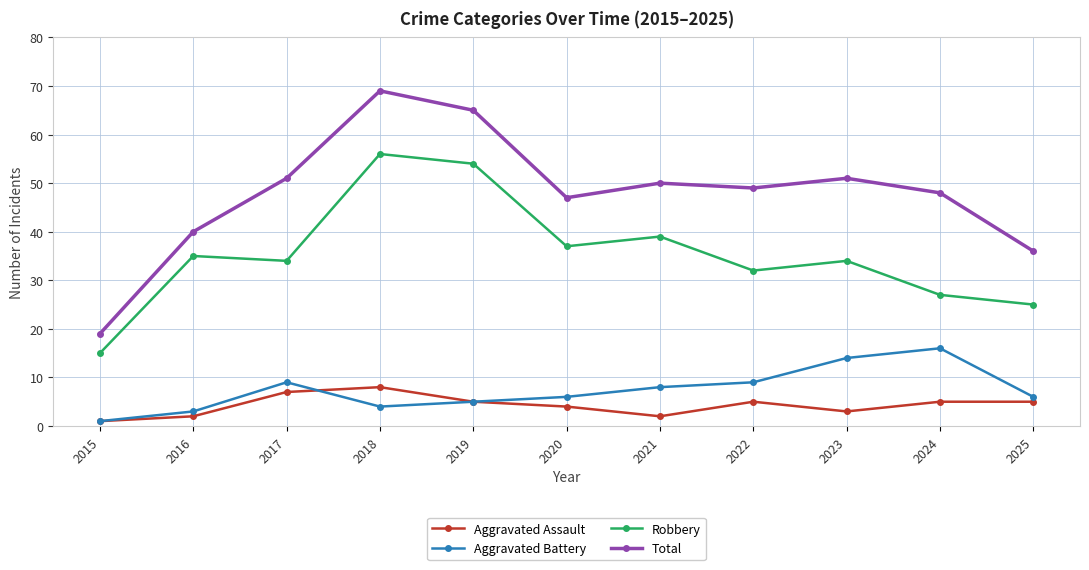

List the series in order of their peak value, highest first.

Total, Robbery, Aggravated Battery, Aggravated Assault